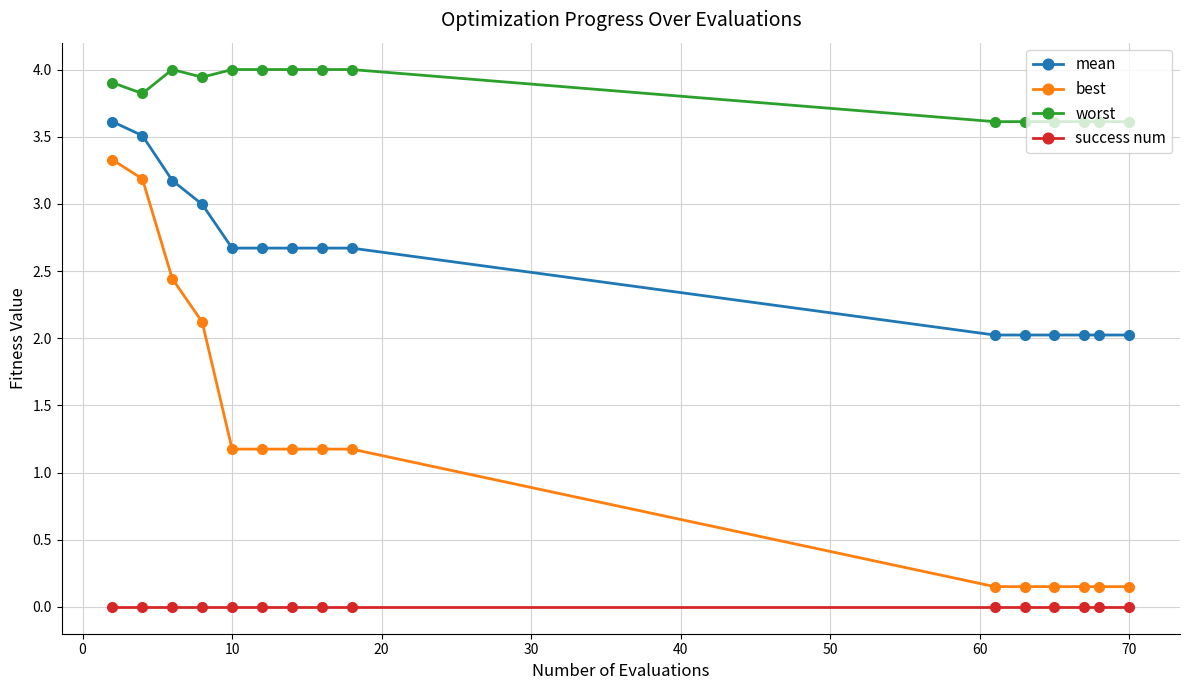

Which series has the largest total across all categories?

worst